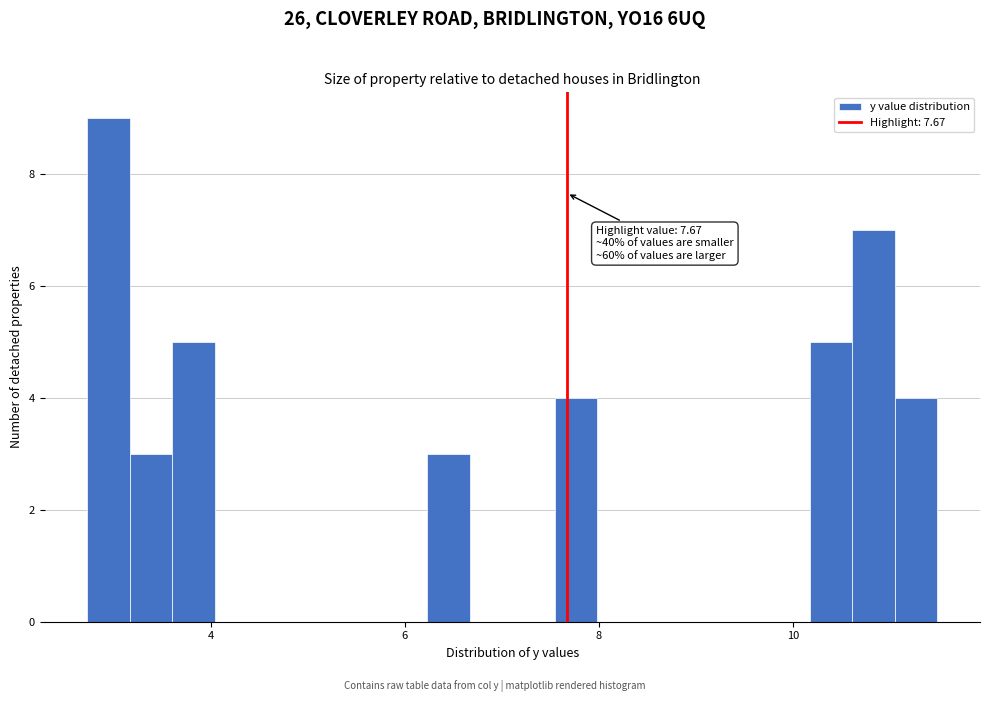

Read against the x-axis, roughly where is the centre of the tallest bar?

3.0